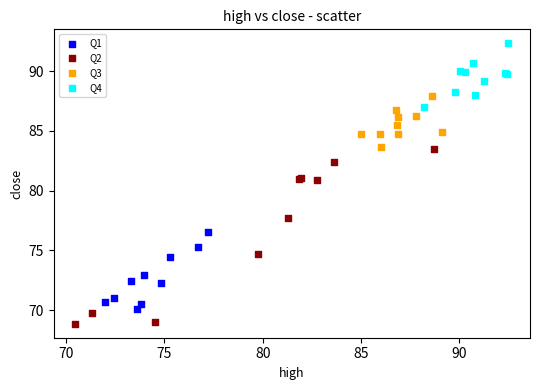

What are all the series names shown in the legend?

Q1, Q2, Q3, Q4